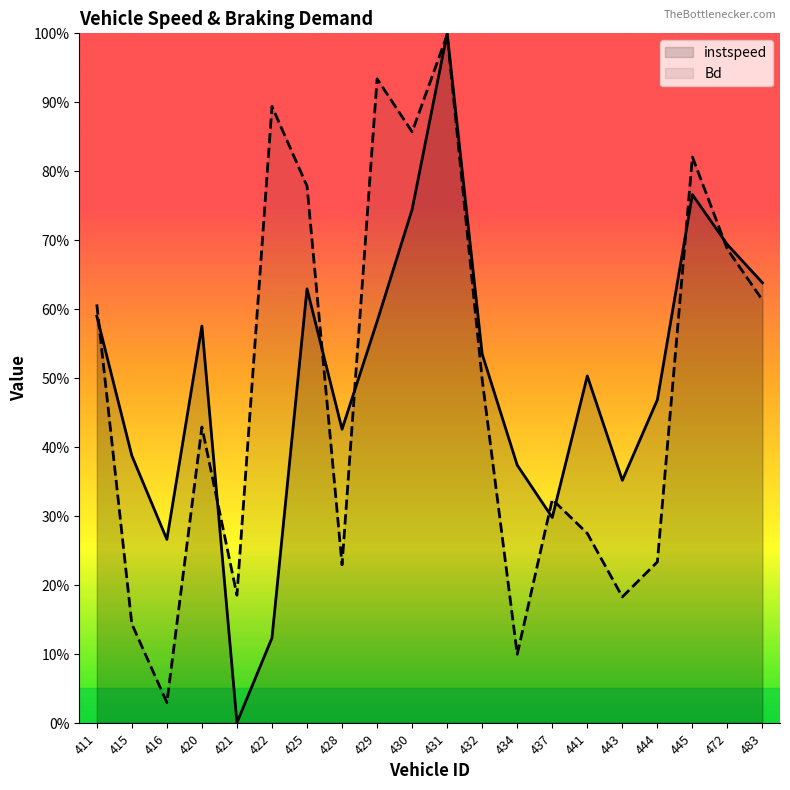

Which series has the largest total across all categories?

instspeed